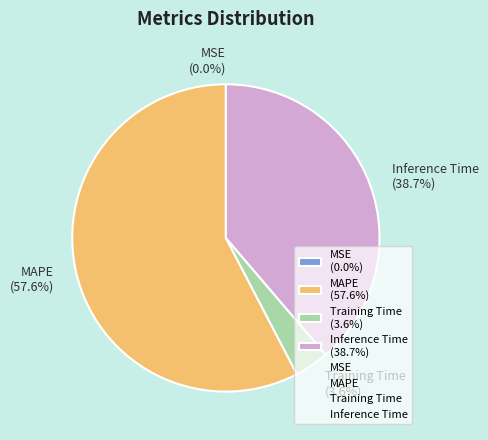

What is the largest slice in the pie chart?

MAPE (57.6%)